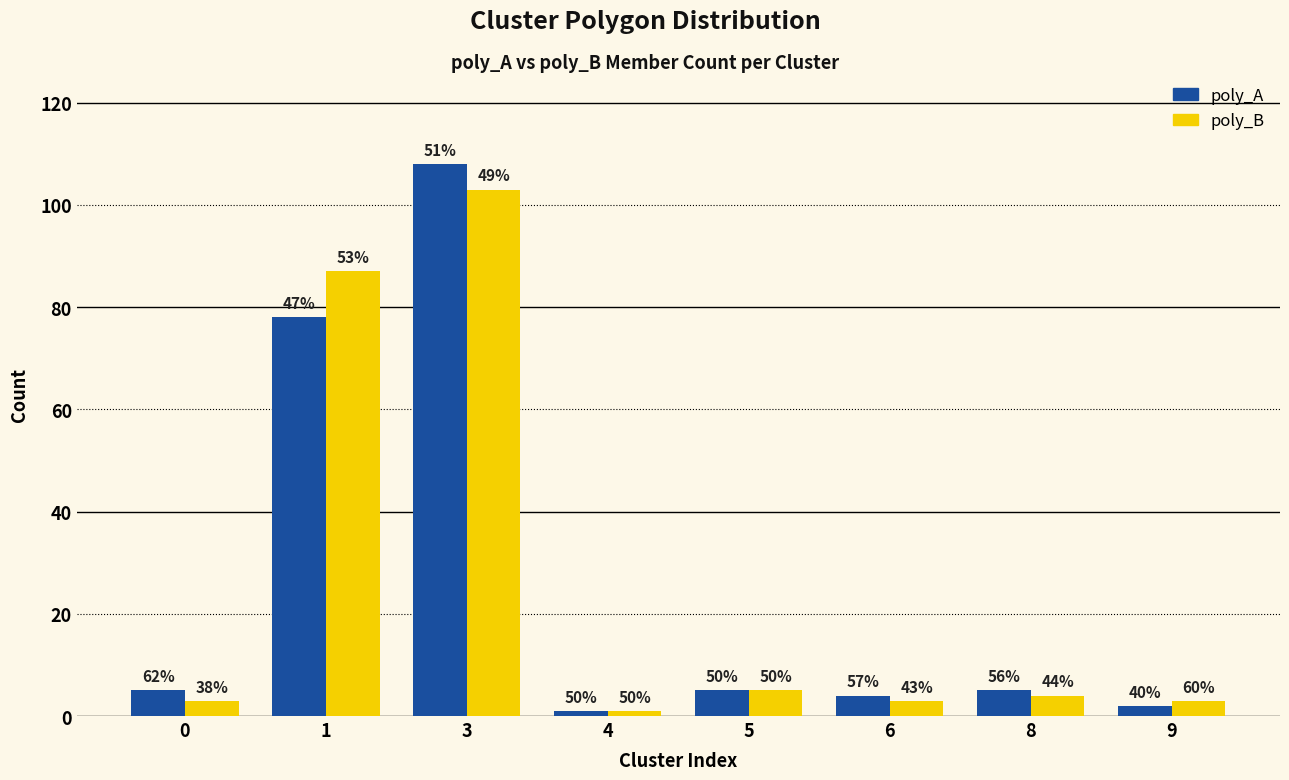

What is the difference between the second highest and second lowest values in the poly_A series?

76